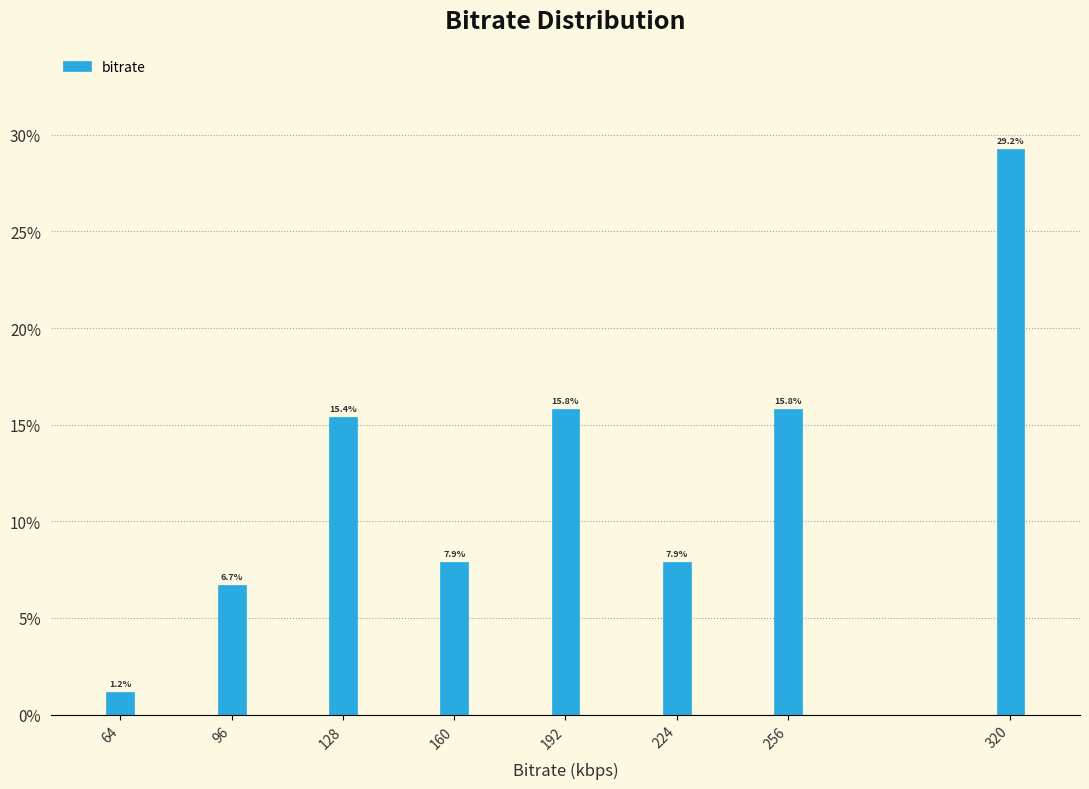

Reading left to right, transcribe all the data shown in this chart.

64=1.2	96=6.7	128=15.4	160=7.9	192=15.8	224=7.9	256=15.8	320=29.2